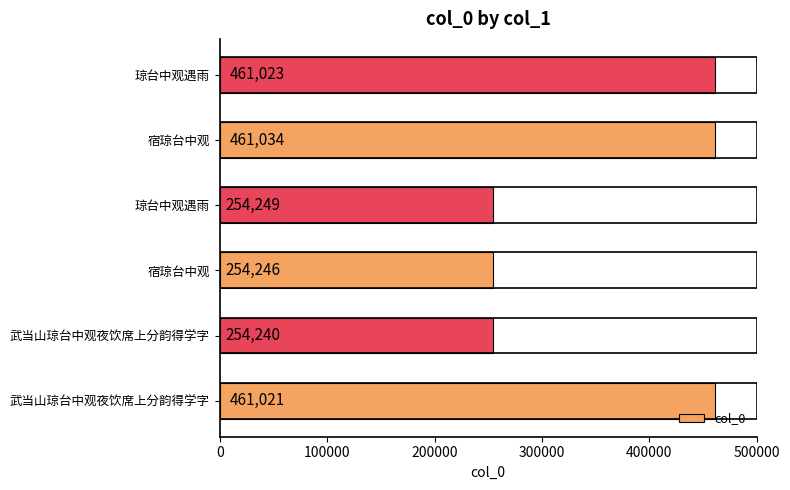

How many data points are less than 461021?

3